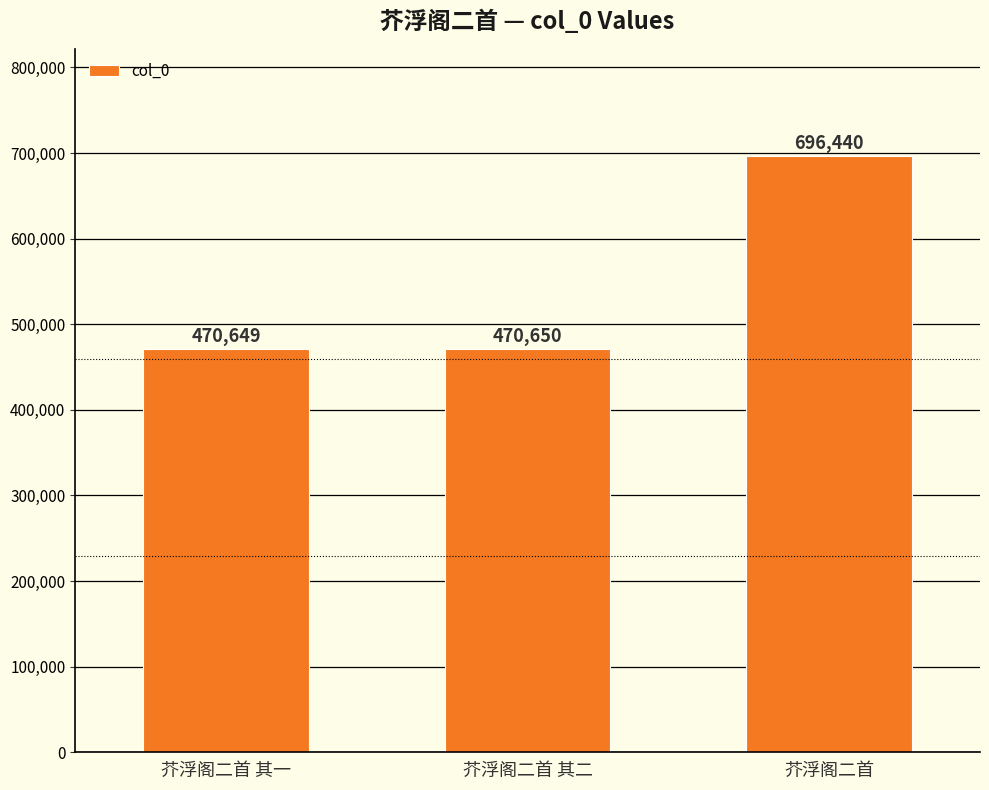

Reading right to left, extract all data points from this chart.

芥浮阁二首=696440	芥浮阁二首 其二=470650	芥浮阁二首 其一=470649